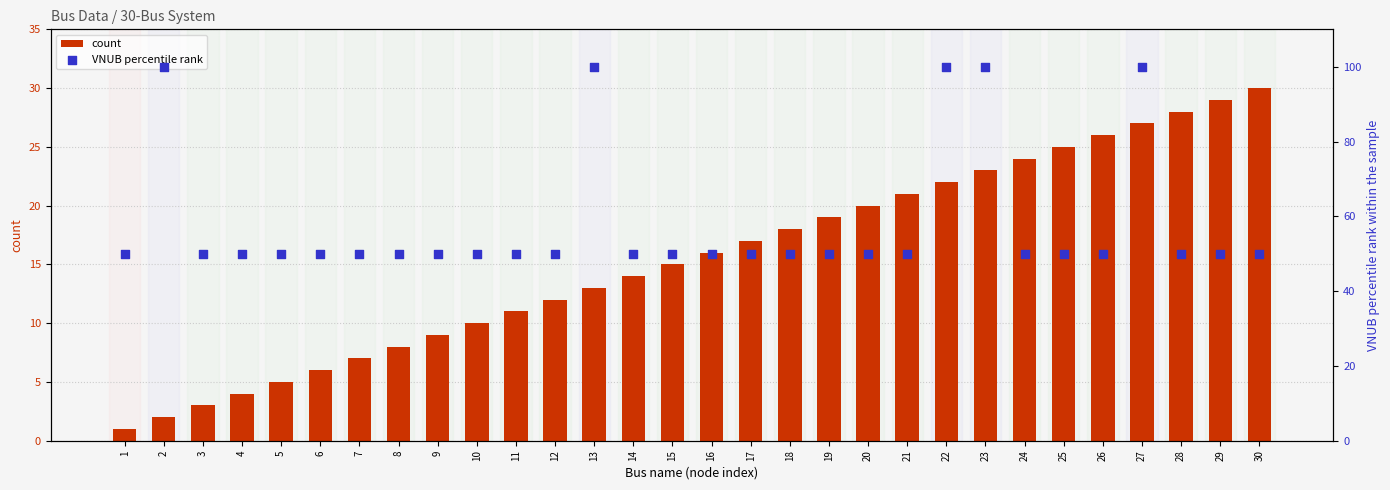

What are all the series names shown in the legend?

count, VNUB percentile rank